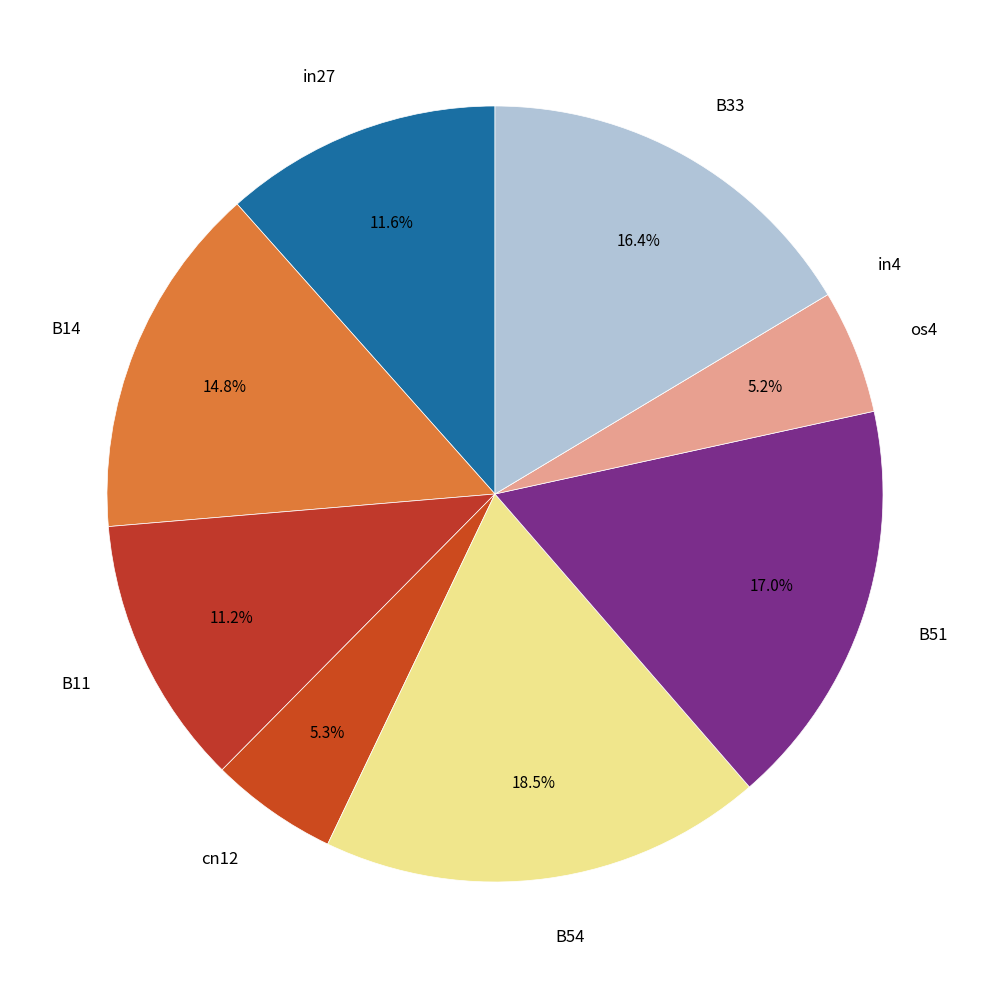

Between in27 and B33, which is larger?

B33